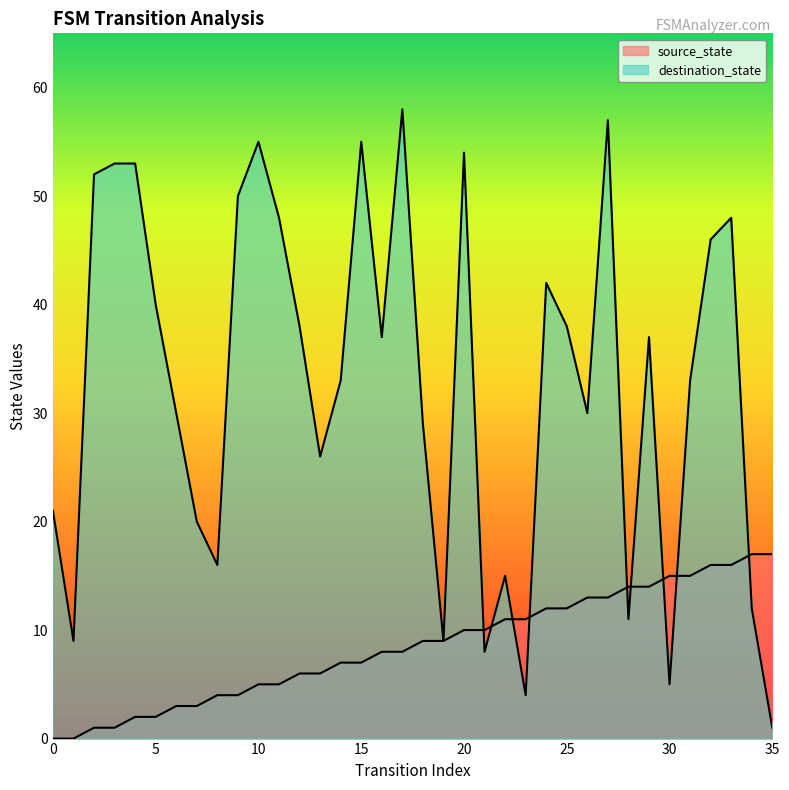

Reading left to right, extract all data points from this chart.

source_state: 0=0	1=0	2=1	3=1	4=2	5=2	6=3	7=3	8=4	9=4	10=5	11=5	12=6	13=6	14=7	15=7	16=8	17=8	18=9	19=9	20=10	21=10	22=11	23=11	24=12	25=12	26=13	27=13	28=14	29=14	30=15	31=15	32=16	33=16	34=17	35=17
destination_state: 0=21	1=9	2=52	3=53	4=53	5=40	6=30	7=20	8=16	9=50	10=55	11=48	12=38	13=26	14=33	15=55	16=37	17=58	18=29	19=9	20=54	21=8	22=15	23=4	24=42	25=38	26=30	27=57	28=11	29=37	30=5	31=33	32=46	33=48	34=12	35=1